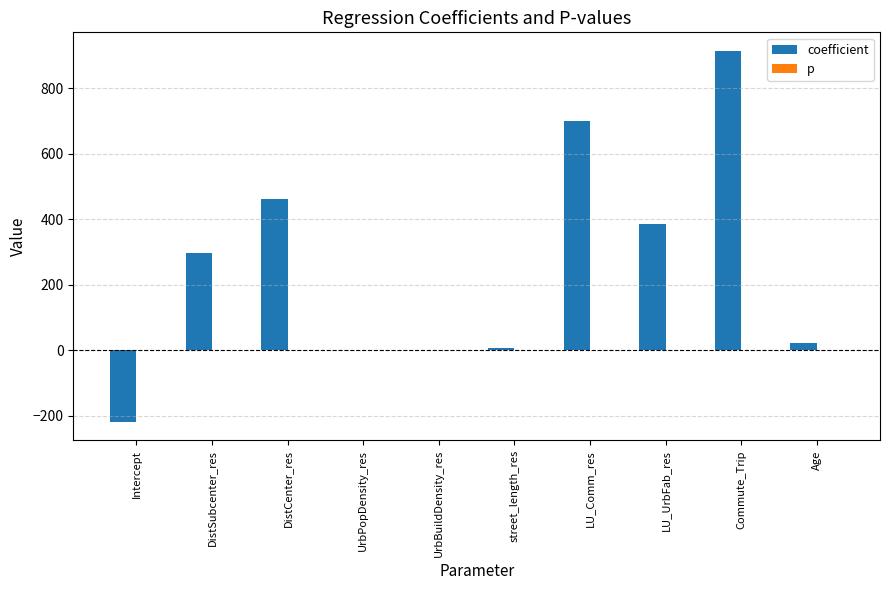

The value of coefficient at DistCenter_res is 461.7. True or false?

True